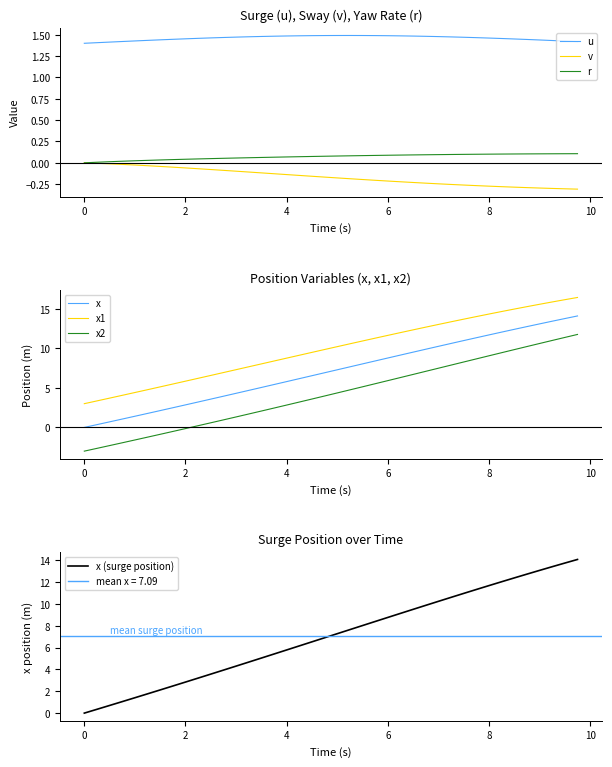

True or false: v has a value of -0.2 at 6.5.

True